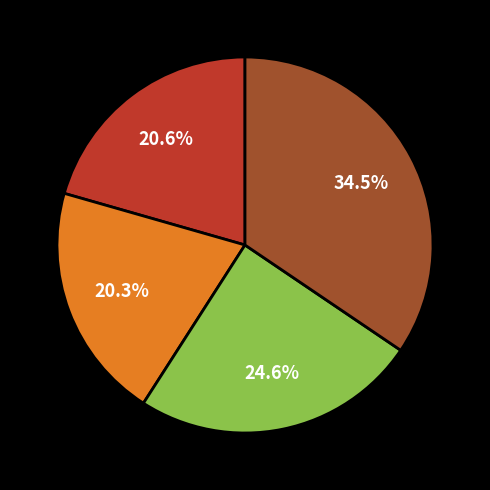

Does any single category account for the majority?

No